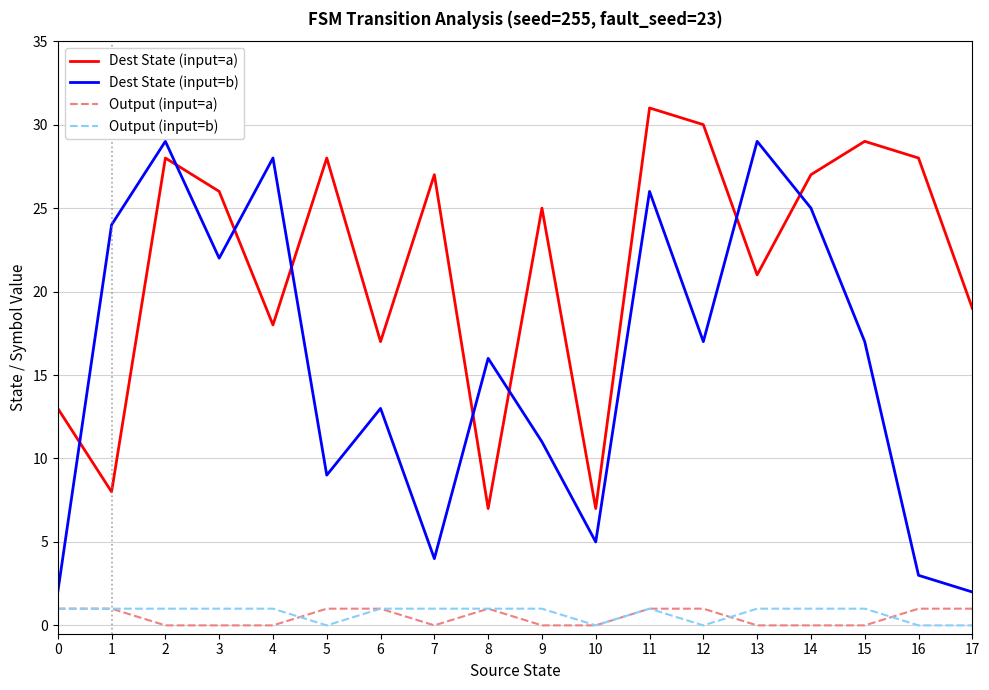

The Dest State (input=b) series shows 25 at 8. True or false?

False